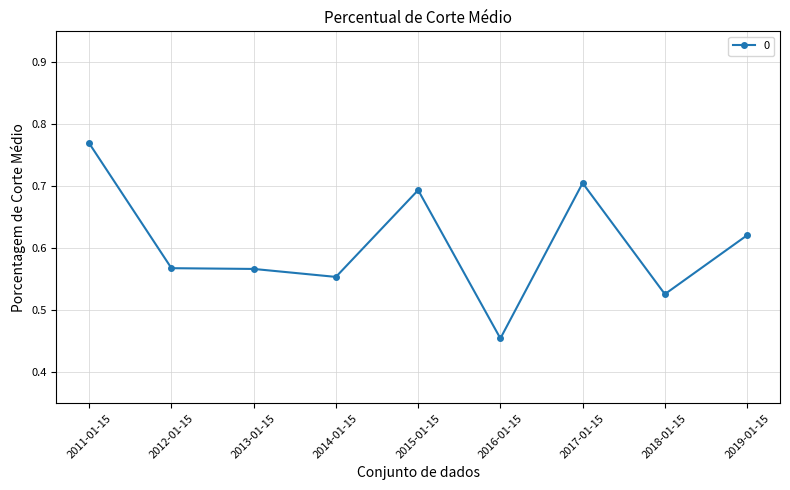

What is the label of the 6th point from the right?

2014-01-15